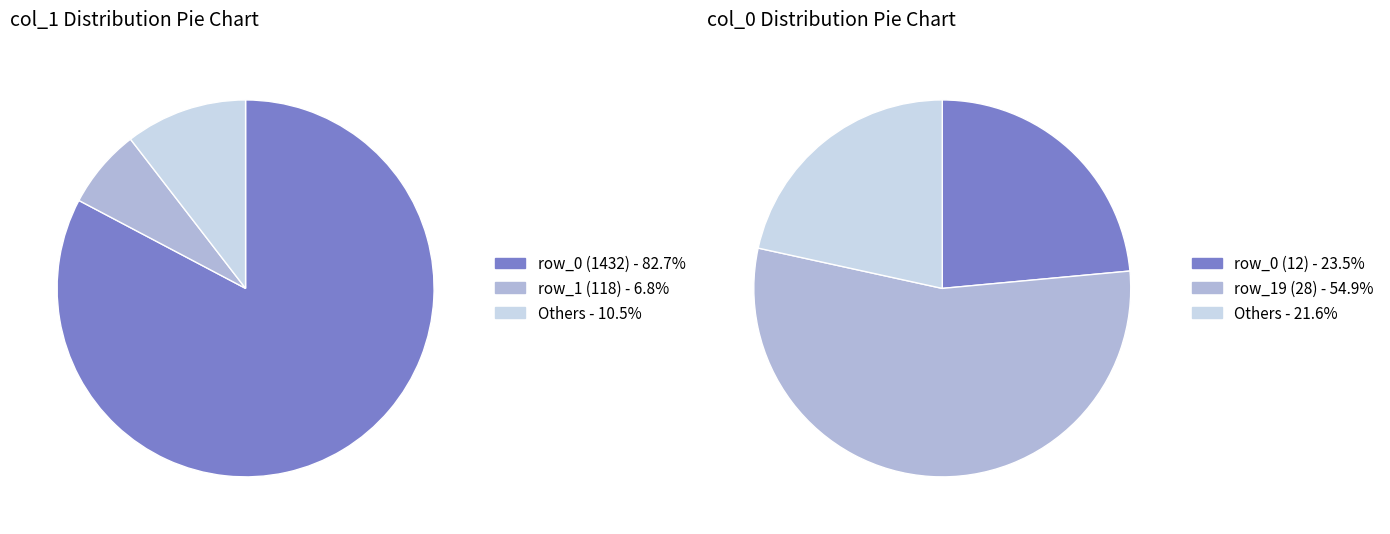

To the nearest percent, what is the combined percentage of row_3 and row_11?

2%